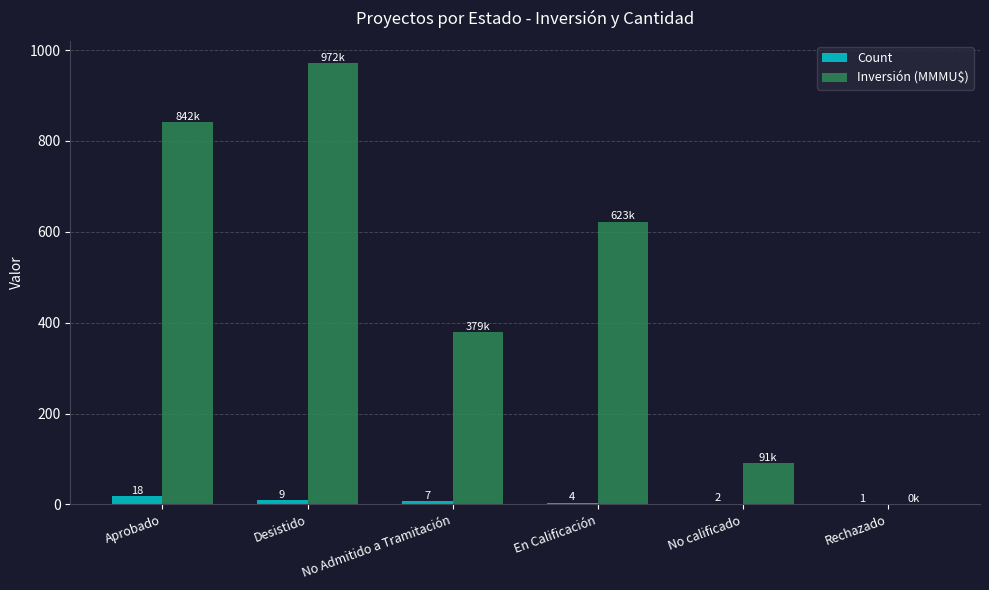

Which series has the widest spread of values?

Inversión (MMMU$)